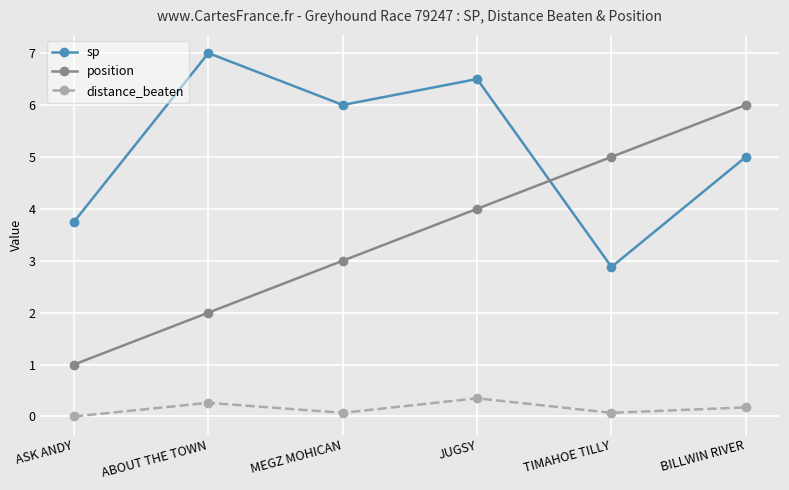

Is it true that distance_beaten equals 0.0 at ASK ANDY?

True